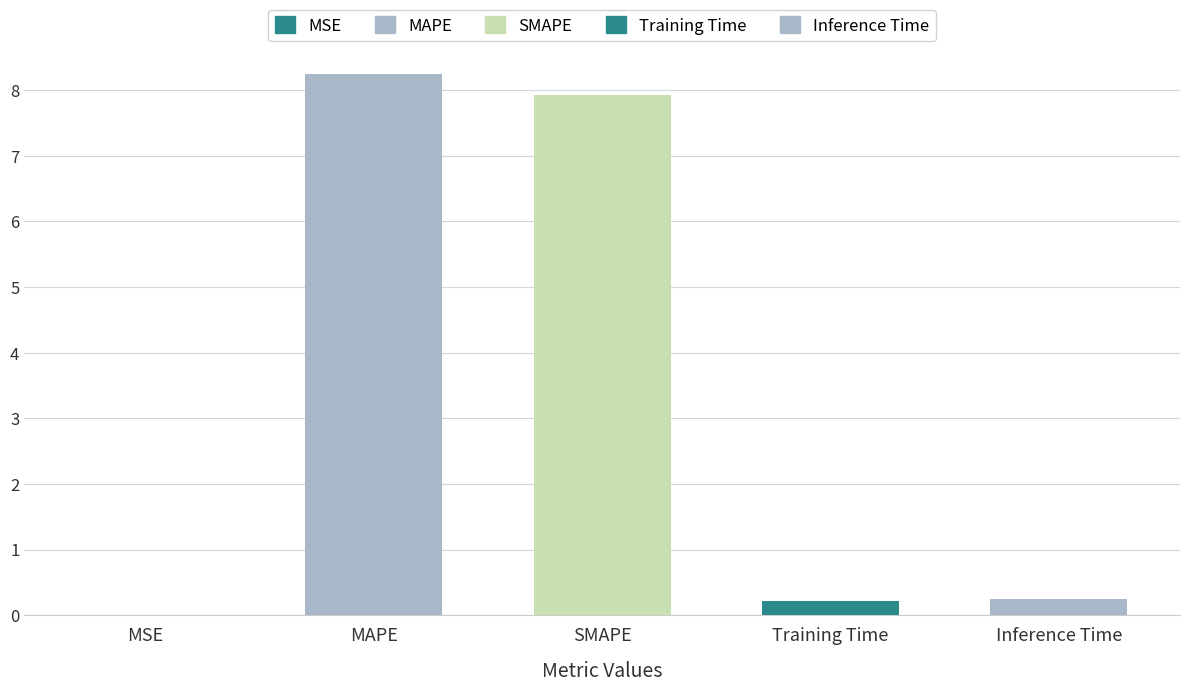

Are the bars horizontal?

No